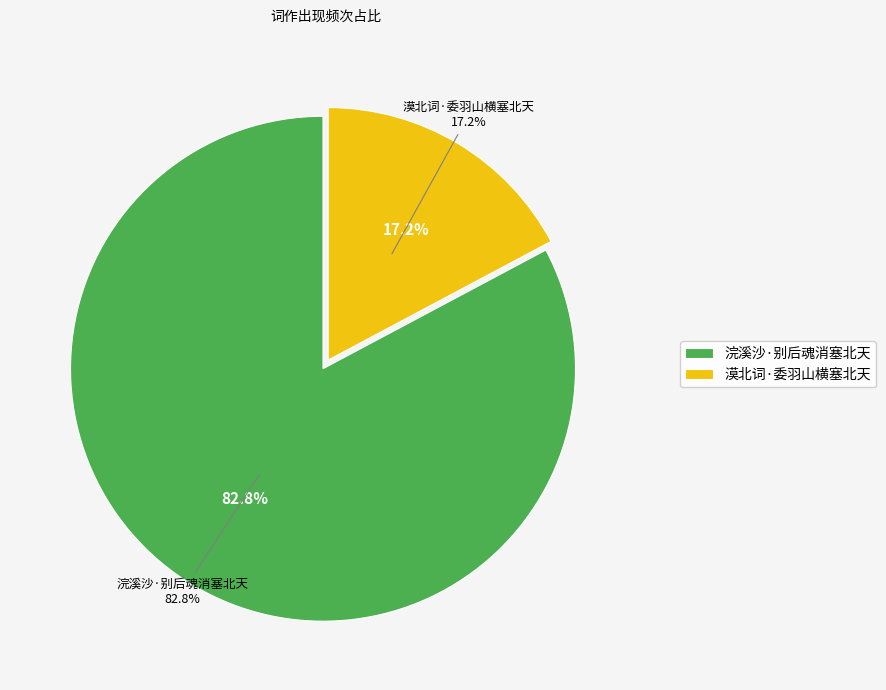

The 浣溪沙·别后魂消塞北天 slice represents 72% of the pie. True or false?

False